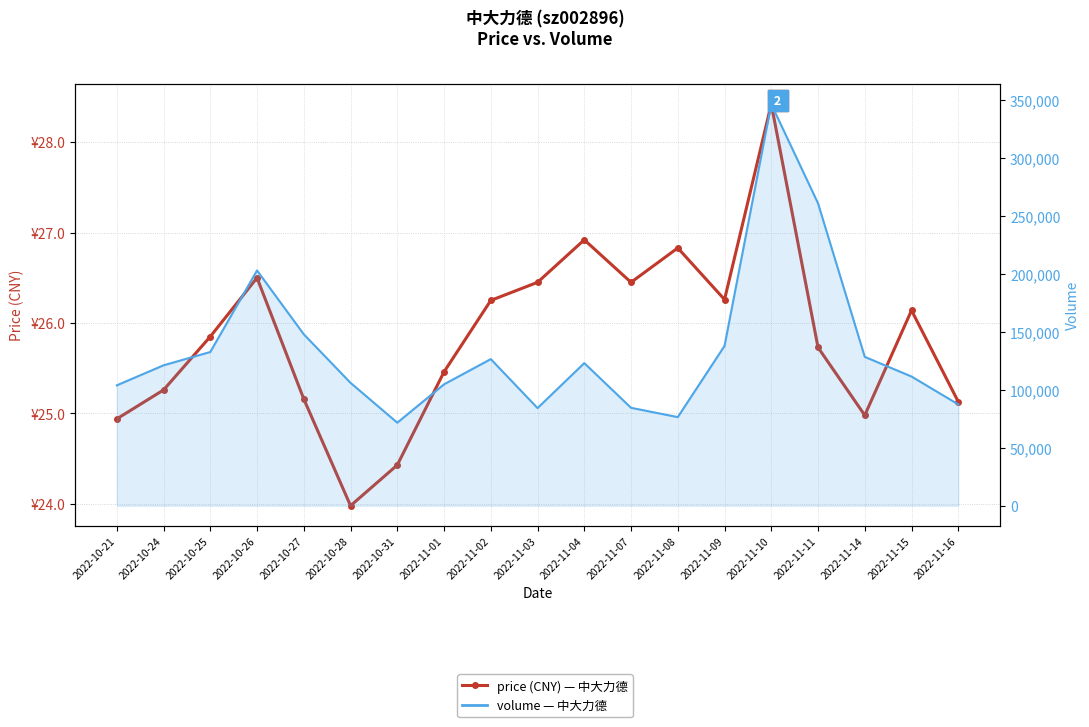

Which series has the largest range (max minus min)?

volume (line)